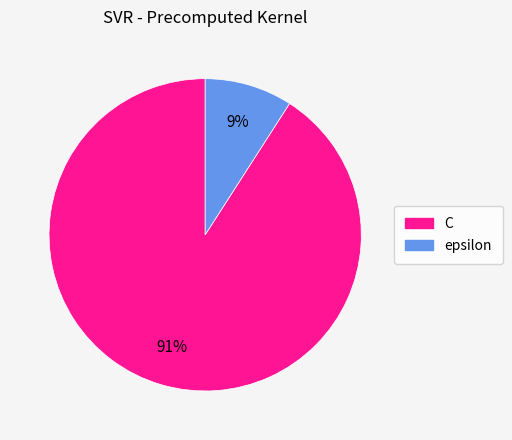

Between C and epsilon, which is larger?

C